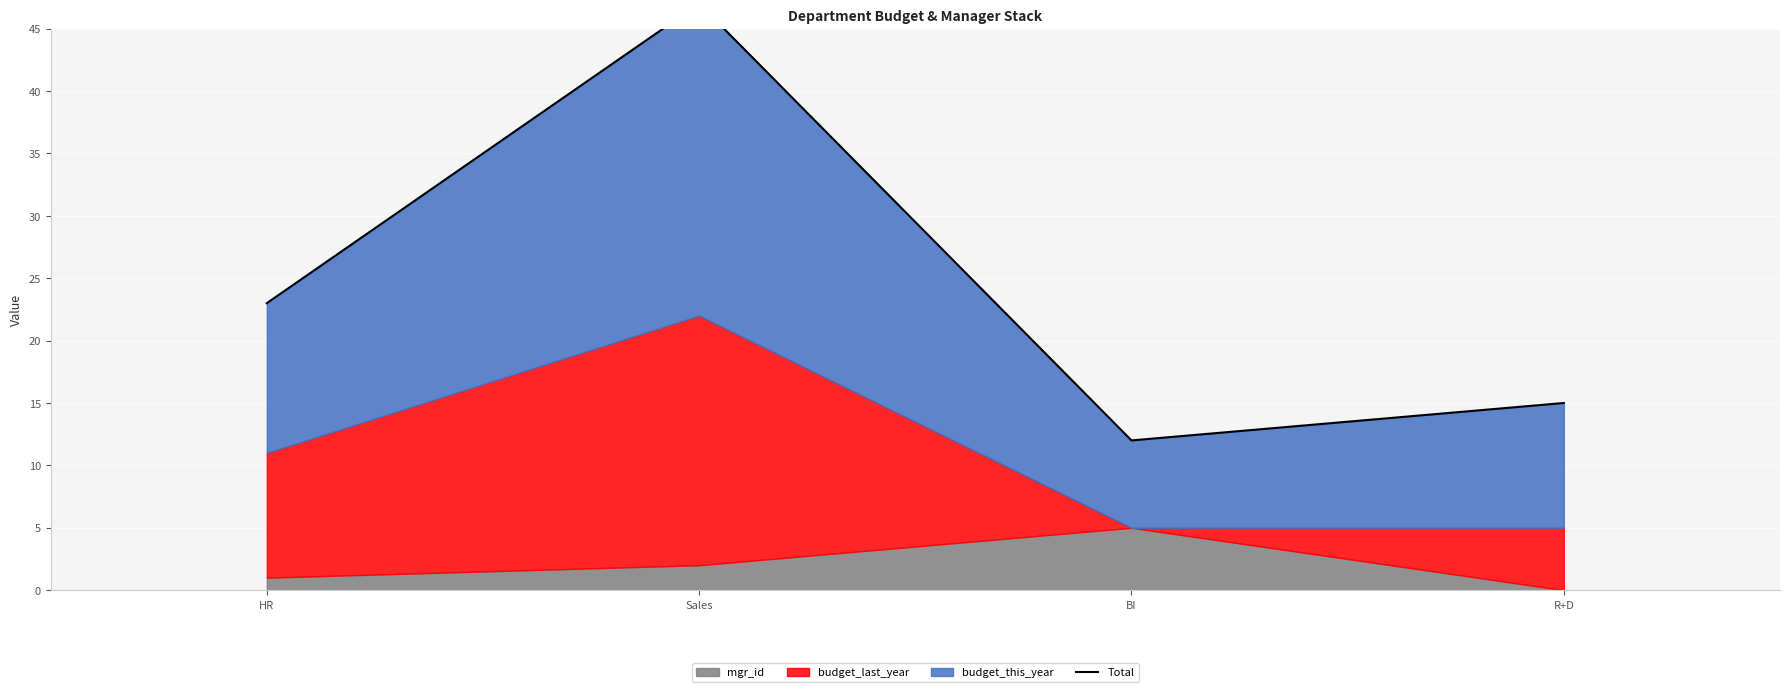

What is the value of the 2nd point from the left?

47